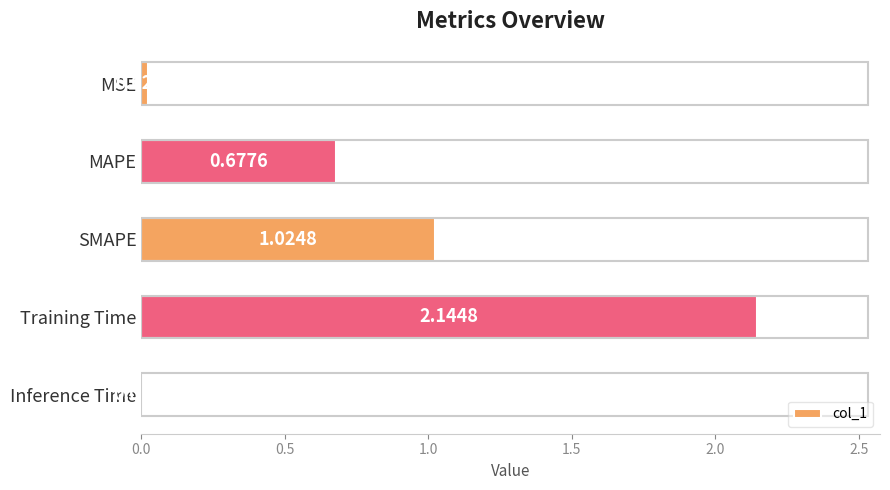

What is the change in value from MAPE to Training Time?

+1.5